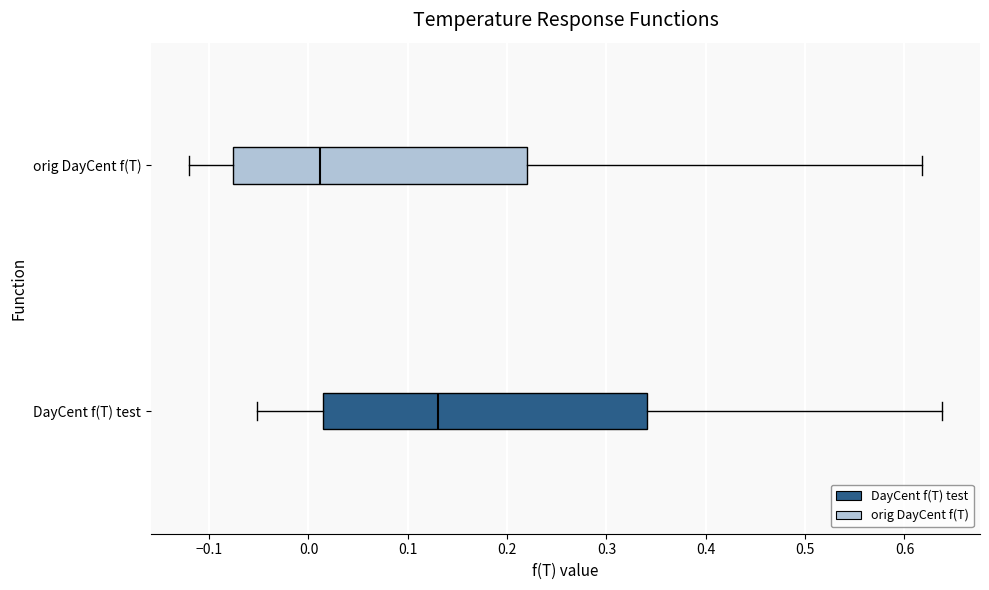

Which box has the furthest to the left median line?

orig DayCent f(T)